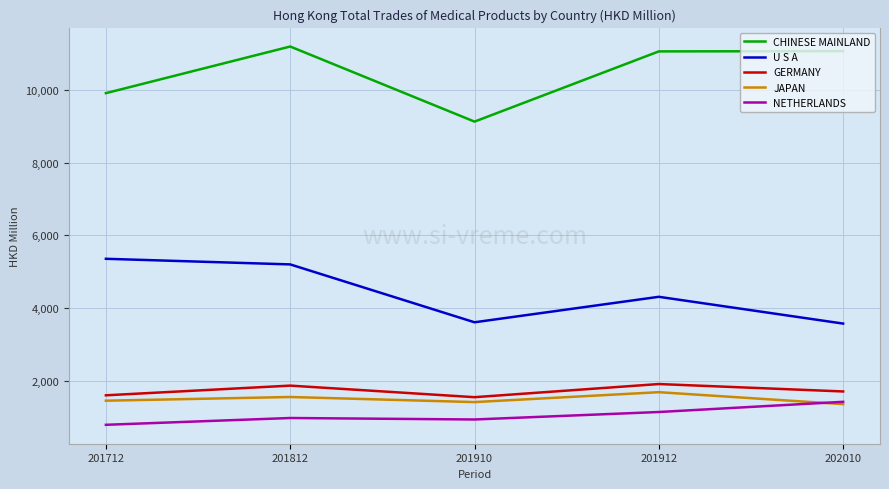

The value of U S A at 202010 is 5158.3. True or false?

False